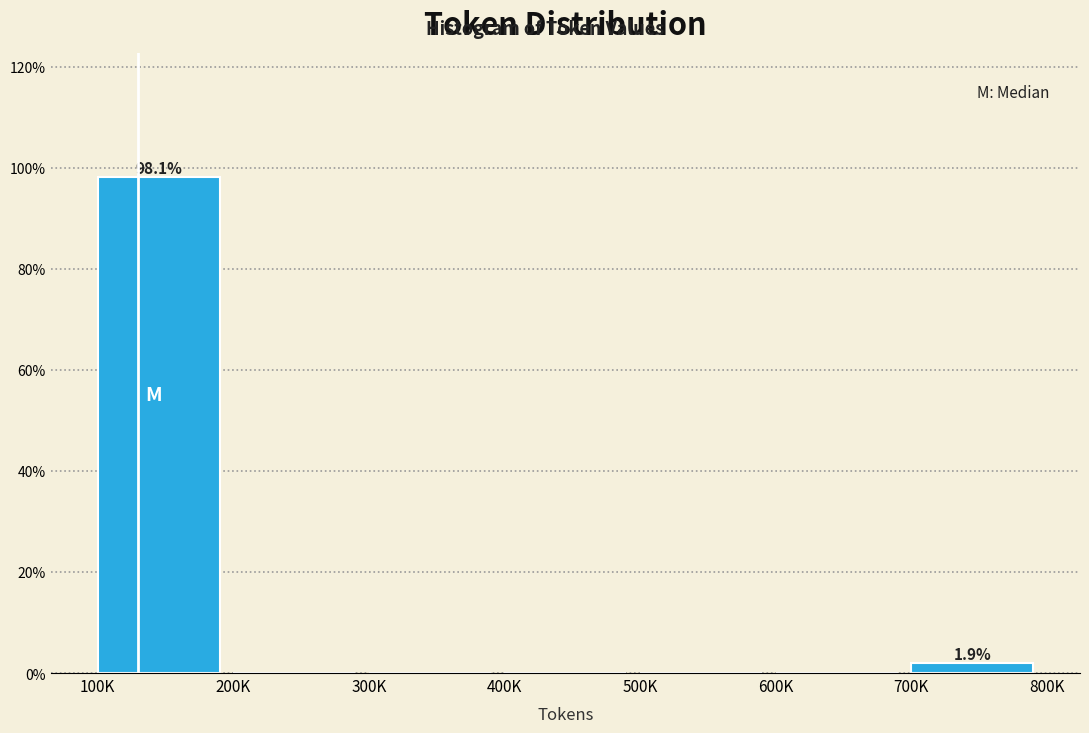

Reading left to right, what are all the values shown in this chart?

100K=98.1	200K=0.0	300K=0.0	400K=0.0	500K=0.0	600K=0.0	700K=1.9